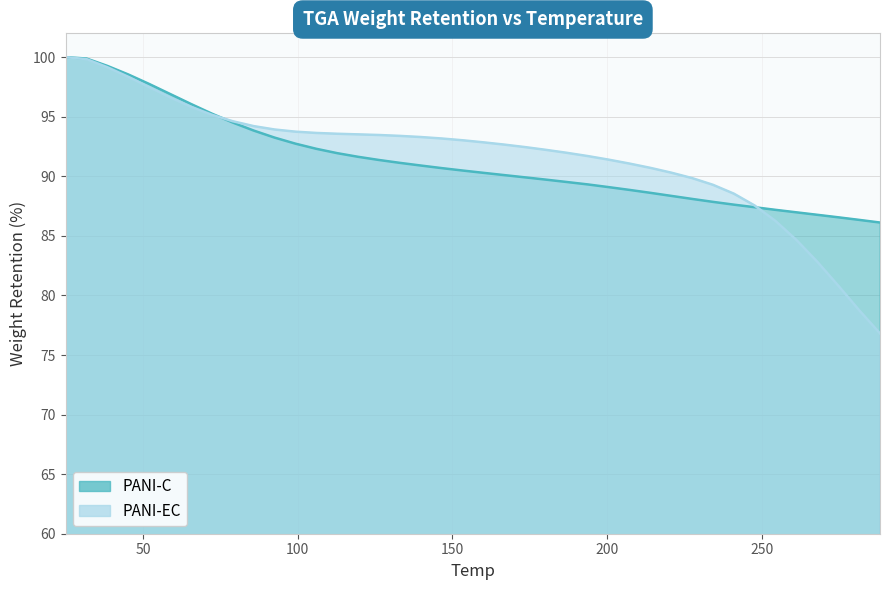

Is the value of PANI-C at 85.75 greater than the value of PANI-EC at 126.25?

Yes